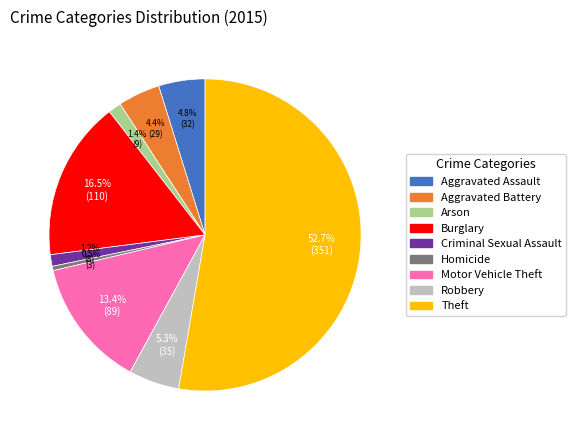

Does Motor Vehicle Theft account for over 50% of the chart?

No